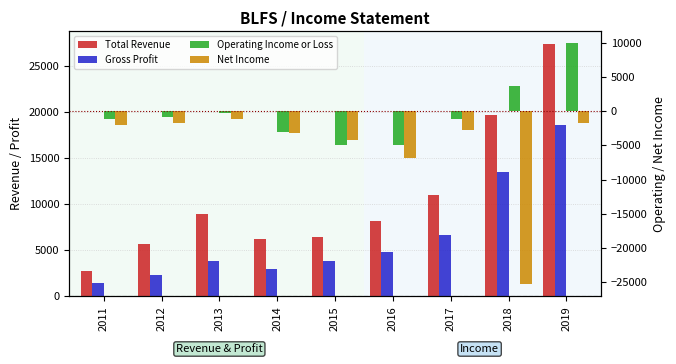

How many bars are there in total?

36